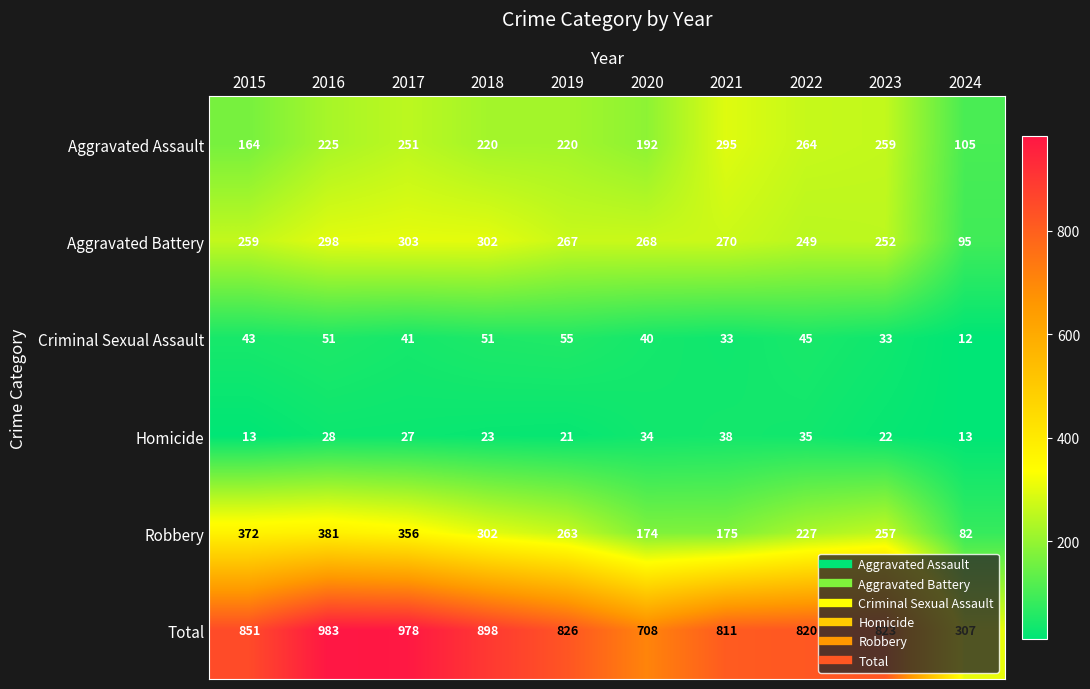

What is the total value across all series at 2016?

1966